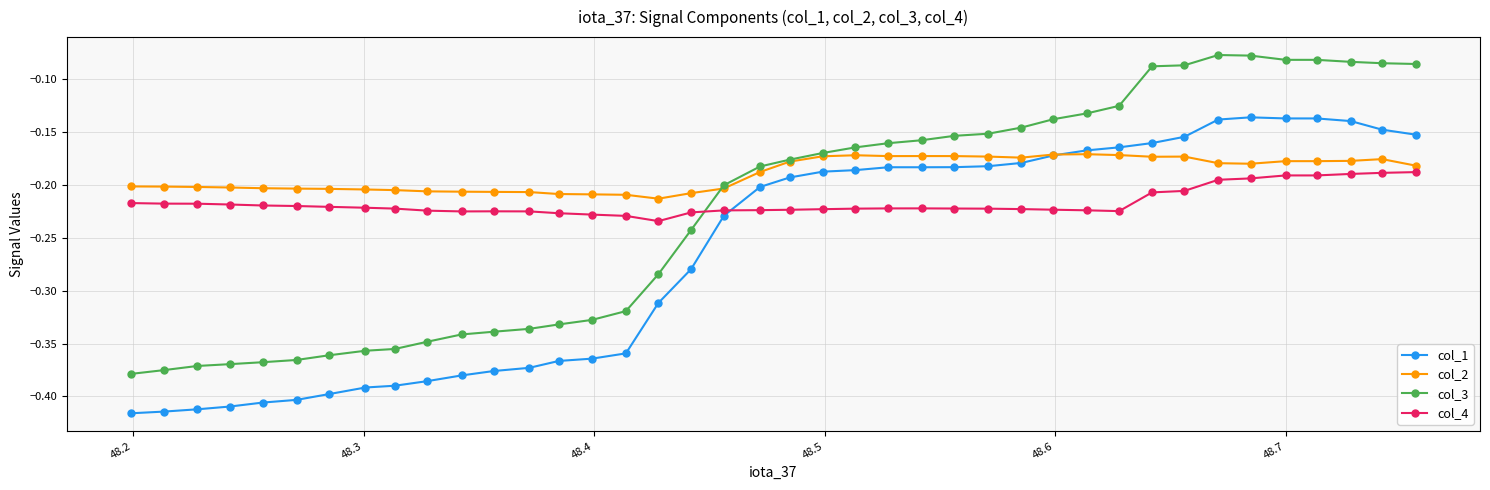

Which series has the largest range (max minus min)?

col_3